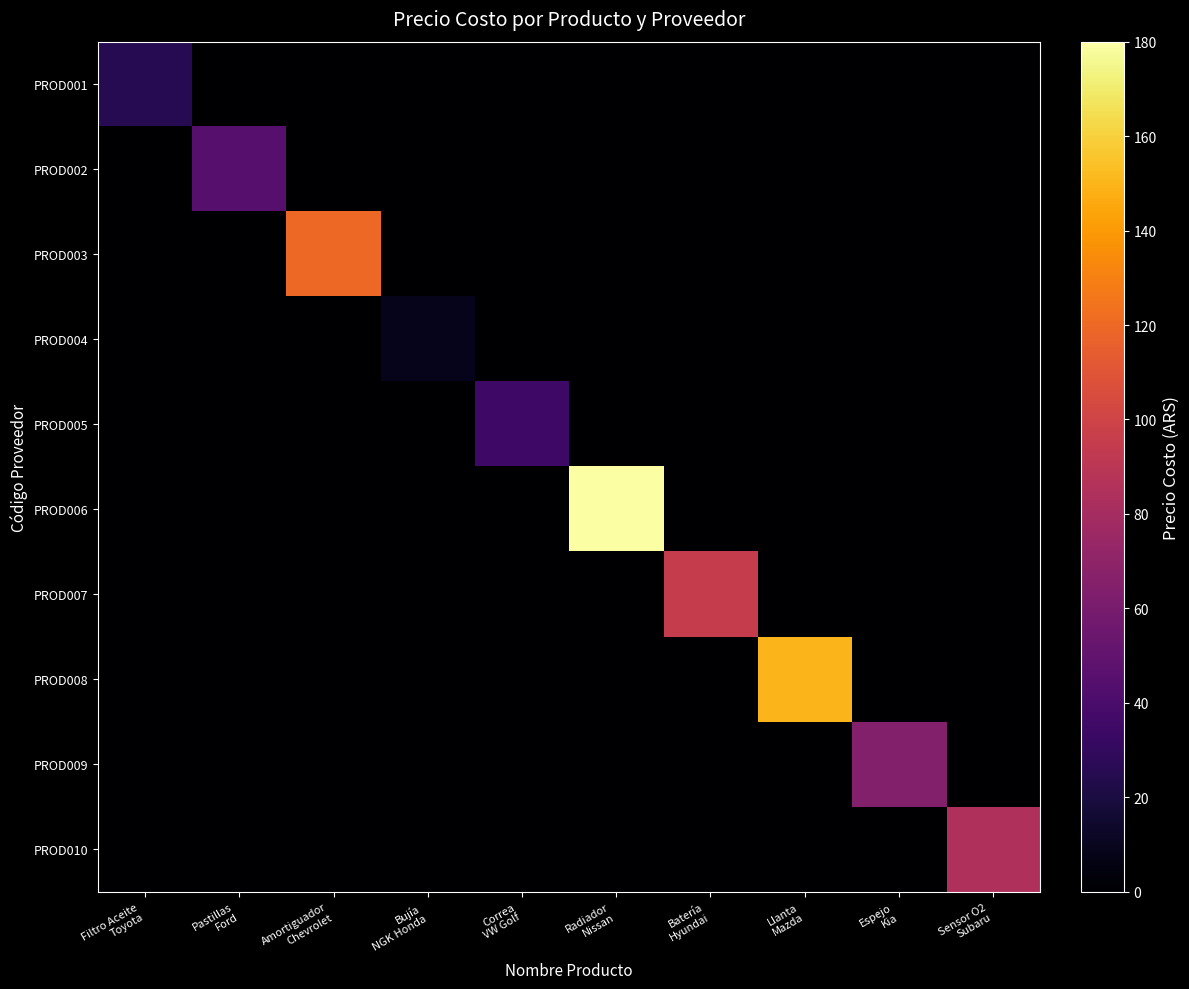

Which label corresponds to the largest value in the chart?

Radiador
Nissan